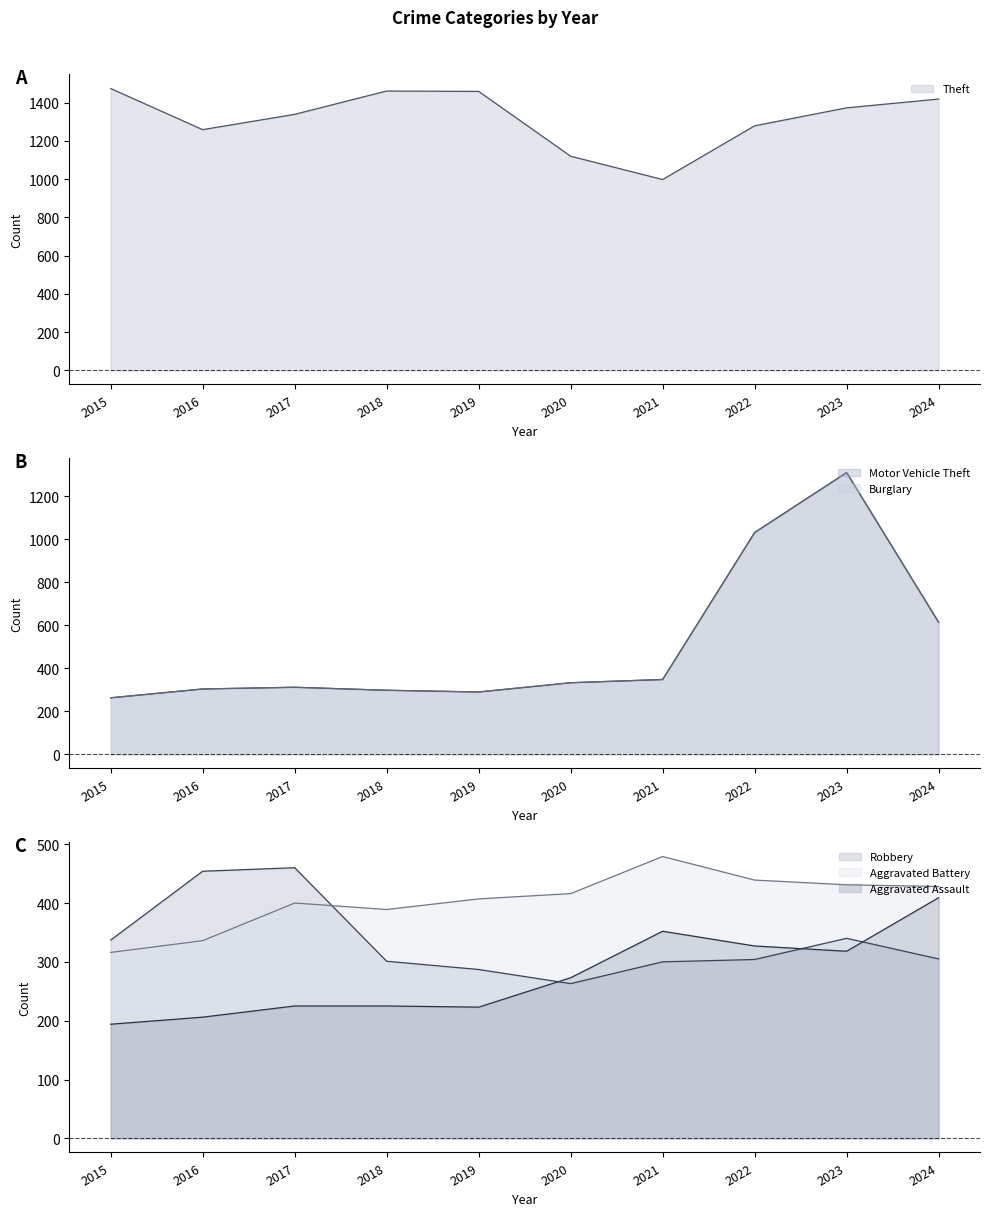

At how many categories does at least one series exceed 539?

10